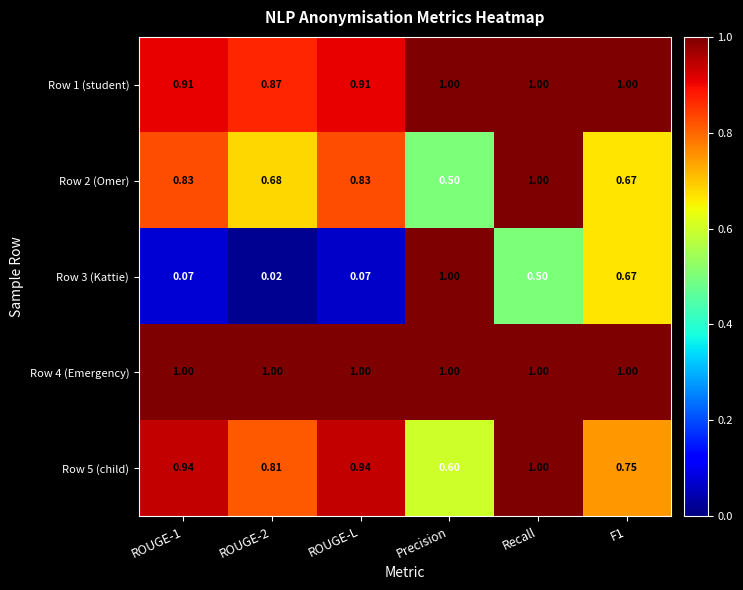

At how many categories does at least one series exceed 0?

6